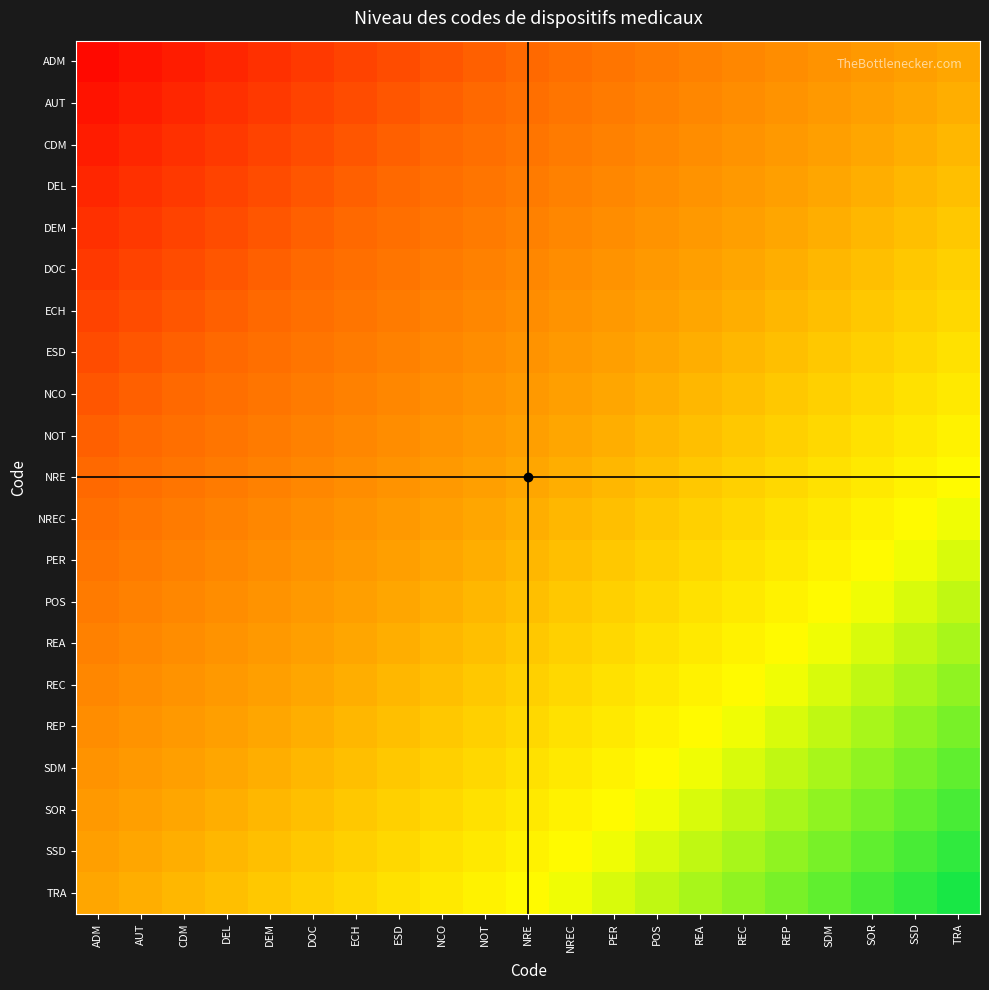

List the series in order of their peak value, highest first.

TRA, SSD, SOR, SDM, REP, REC, REA, POS, PER, NREC, NRE, NOT, NCO, ESD, ECH, DOC, DEM, DEL, CDM, AUT, ADM